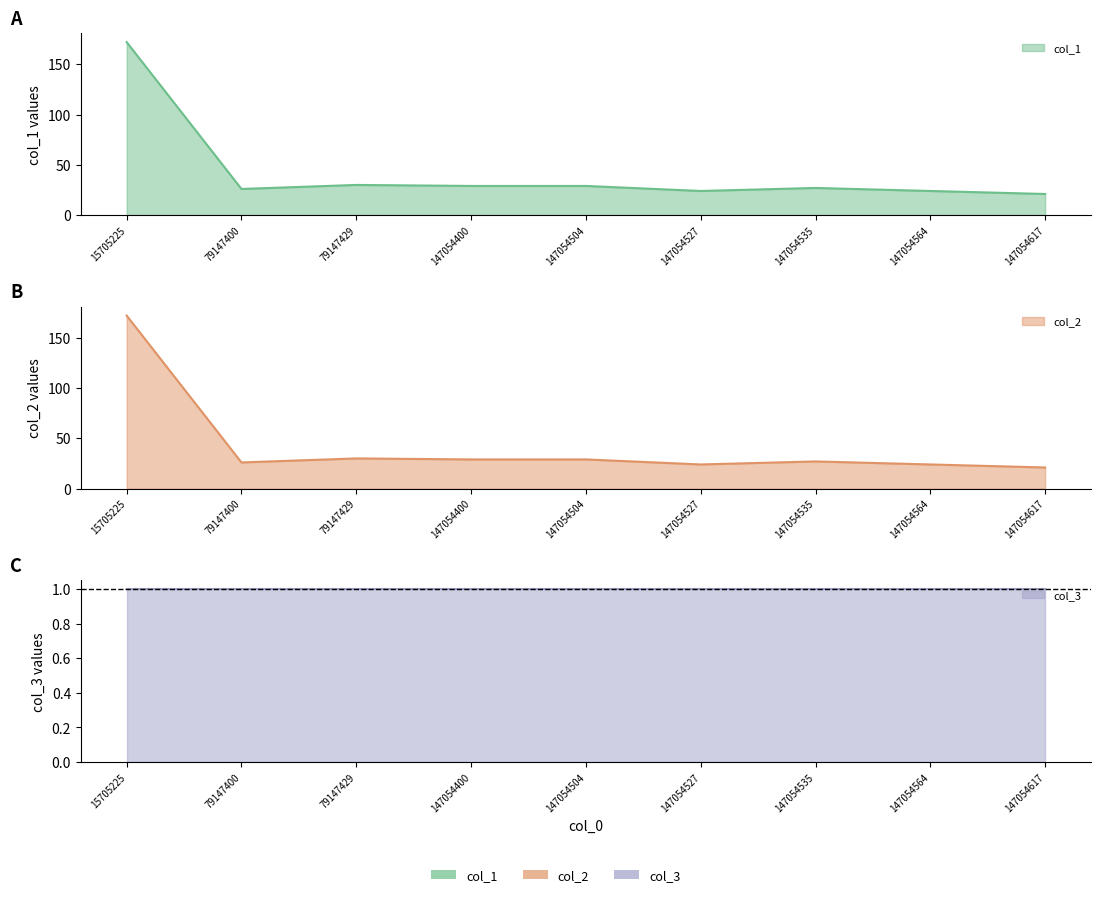

Is it true that col_2 equals 21 at 147054617?

True